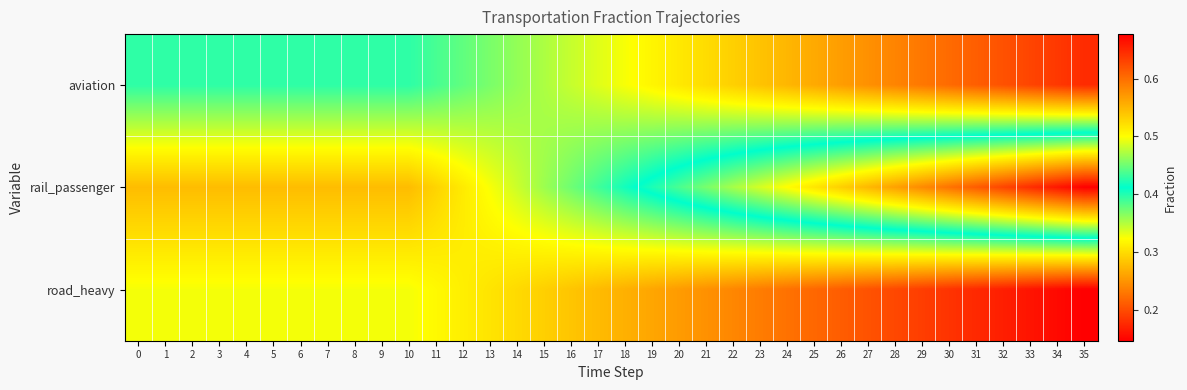

How many categories are shown in the chart?

36